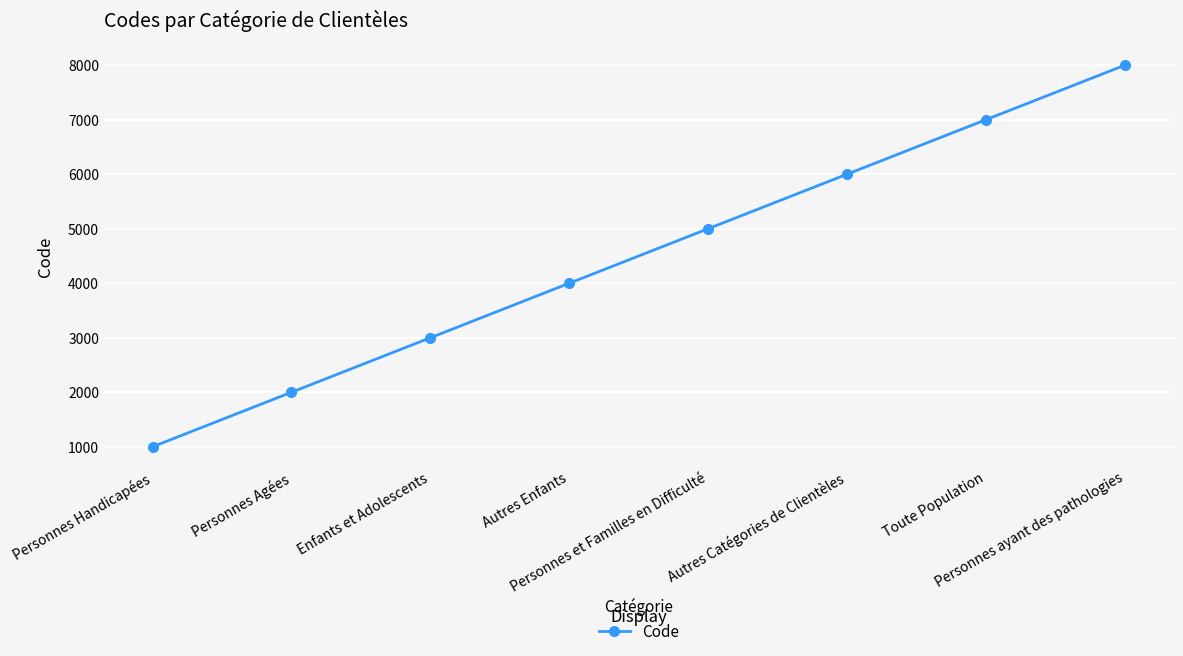

What is the average value?

4500